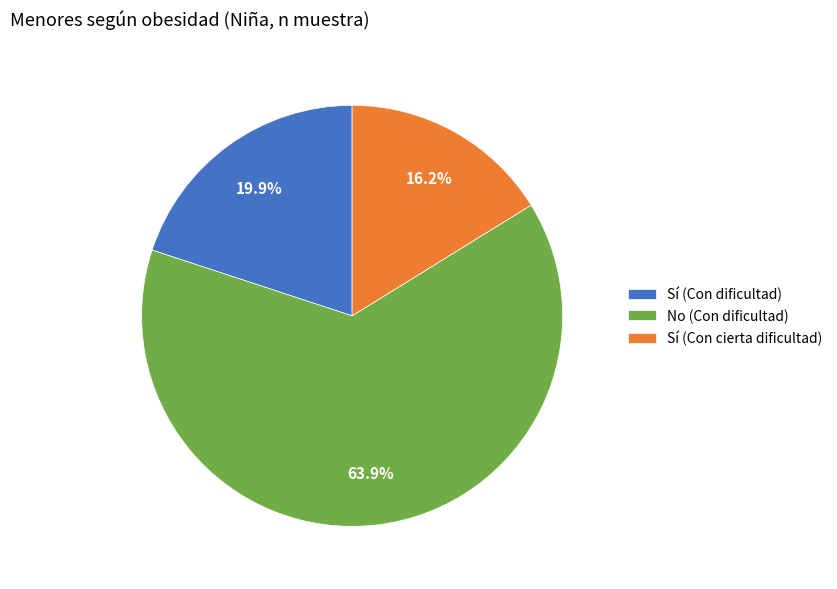

Rank the categories by value from highest to lowest.

No (Con dificultad), Sí (Con dificultad), Sí (Con cierta dificultad)